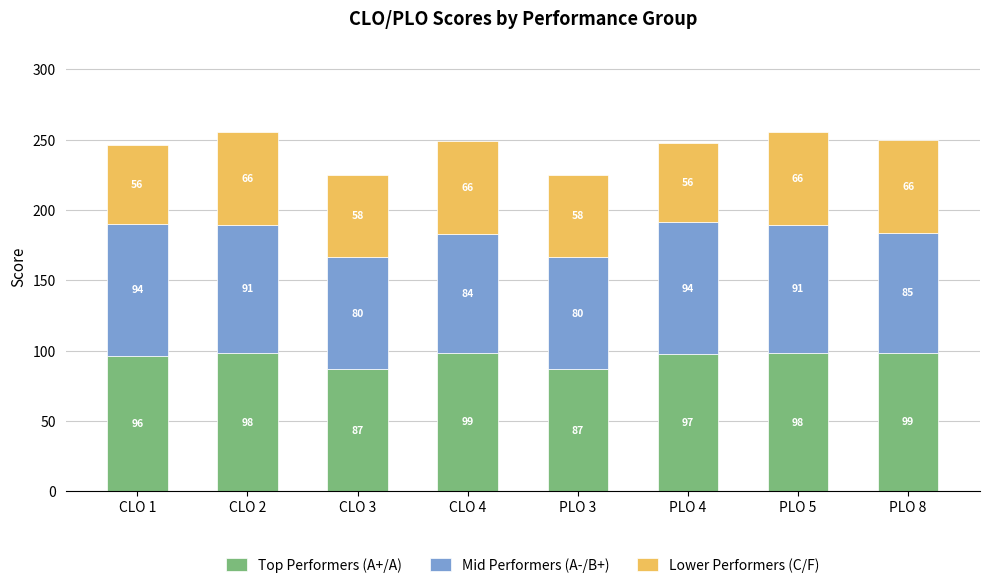

What is the lowest value of the Top Performers (A+/A) series?

86.8